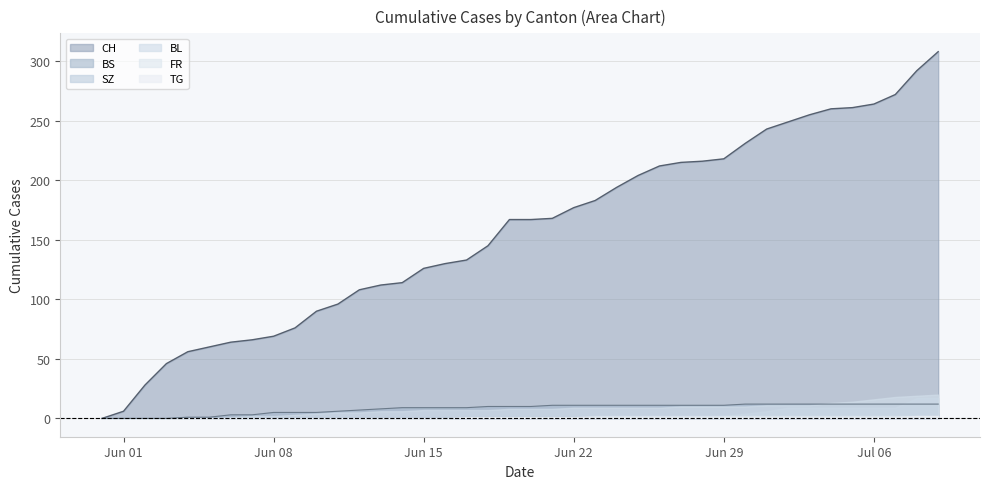

What is the maximum value shown in the chart?

308